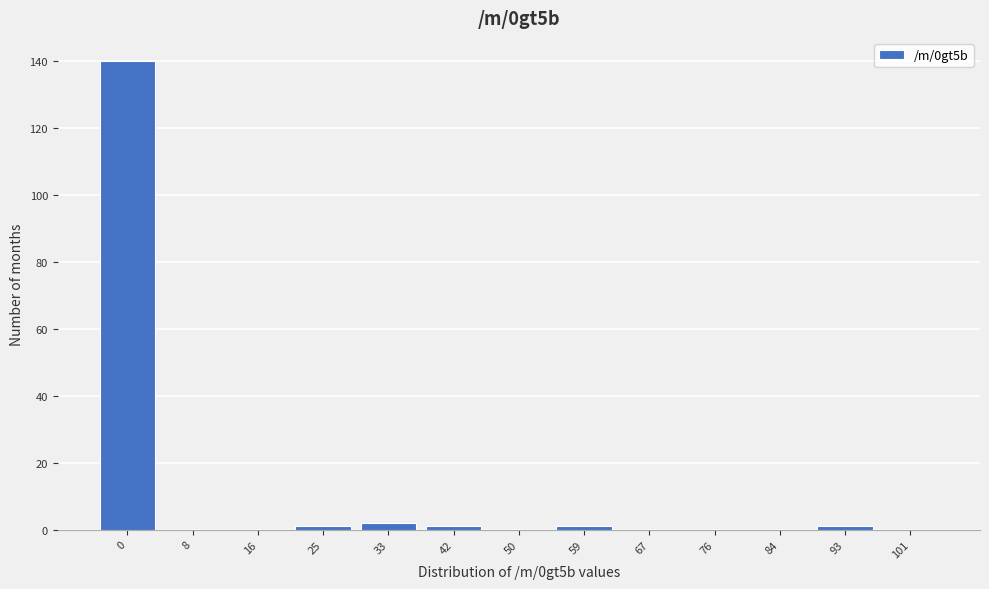

Reading left to right, what are all the values shown in this chart?

0=140	8=0	16=0	25=1	33=2	42=1	50=0	59=1	67=0	76=0	84=0	93=1	101=0